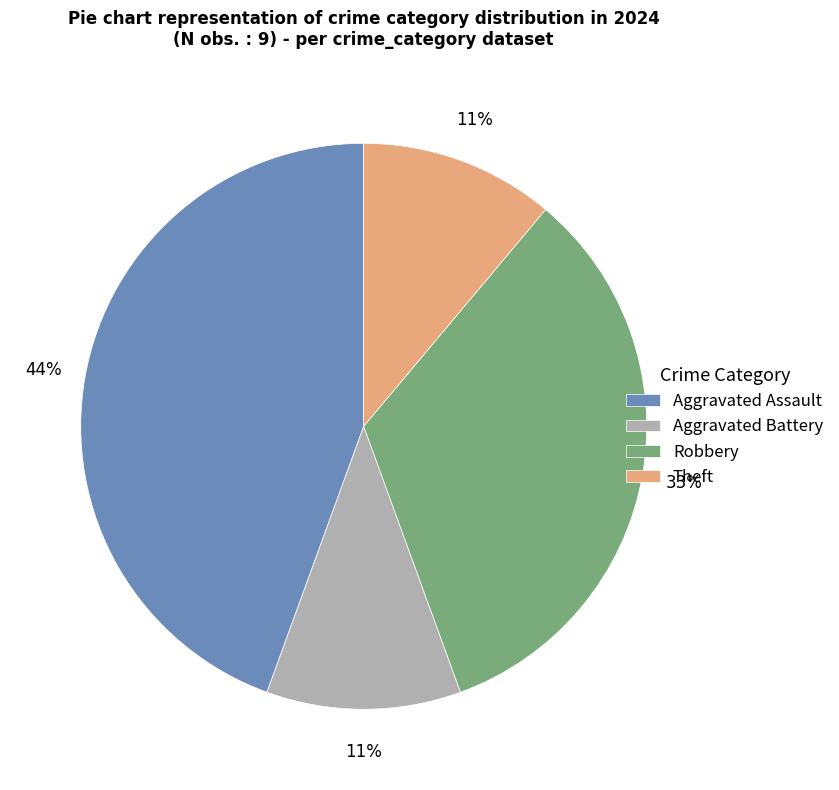

To the nearest percent, what is the combined percentage of Aggravated Assault and Aggravated Battery?

56%